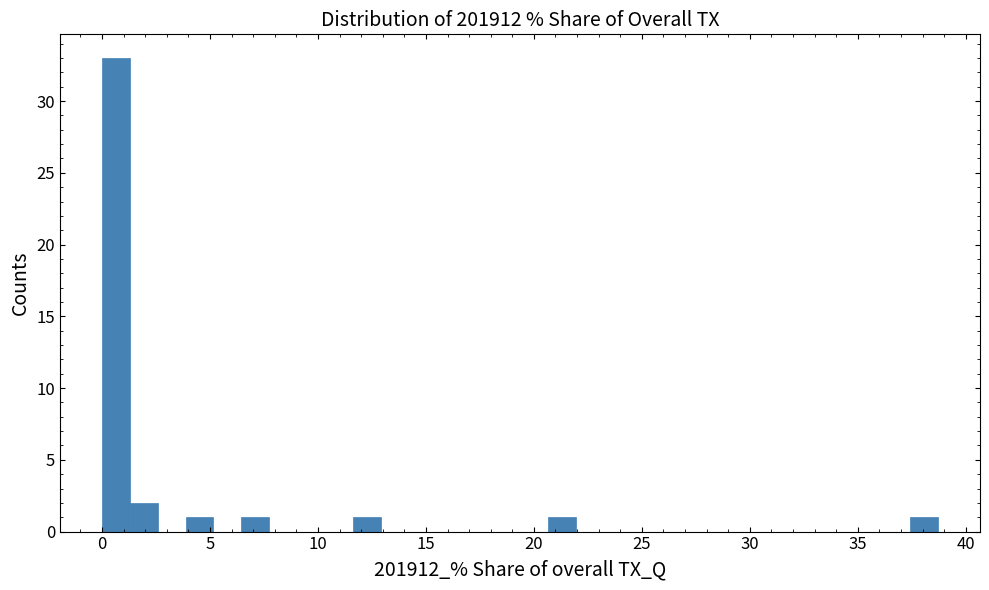

Read against the x-axis, roughly where is the centre of the tallest bar?

0.5